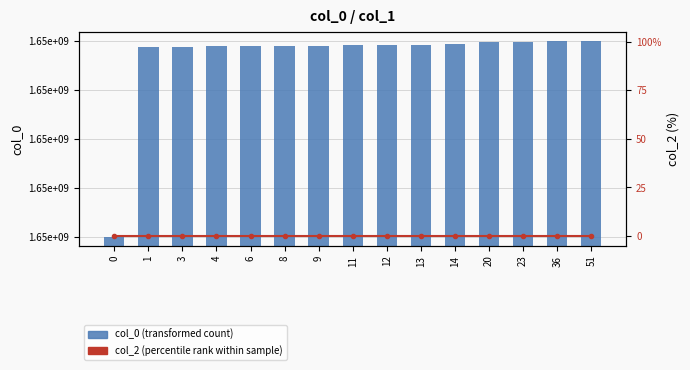

The col_2 series shows 0 at 14. True or false?

True